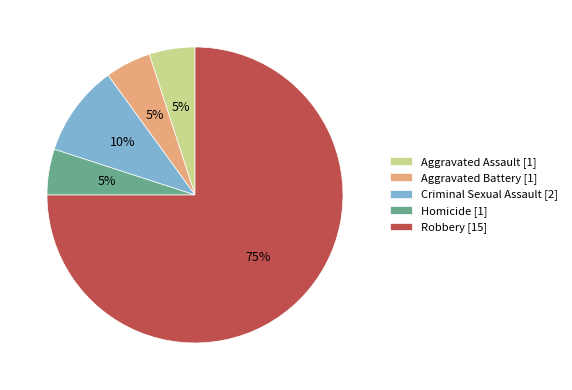

Approximately how many times larger is the value at Aggravated Battery compared to Robbery?

0.1